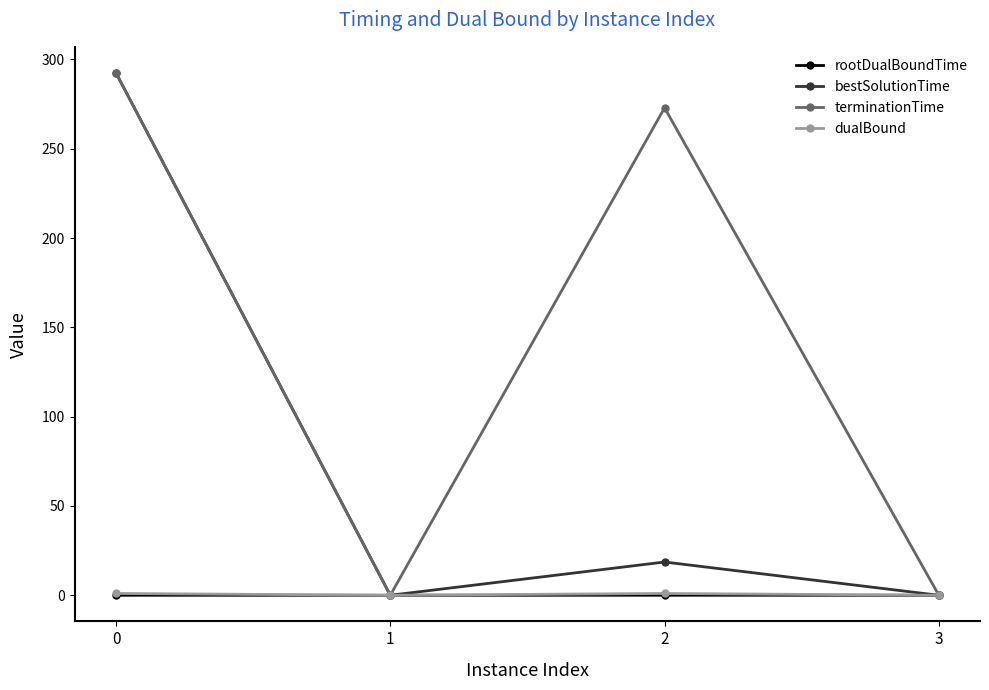

In bestSolutionTime, how many points are lower than both neighbors (excluding endpoints)?

1